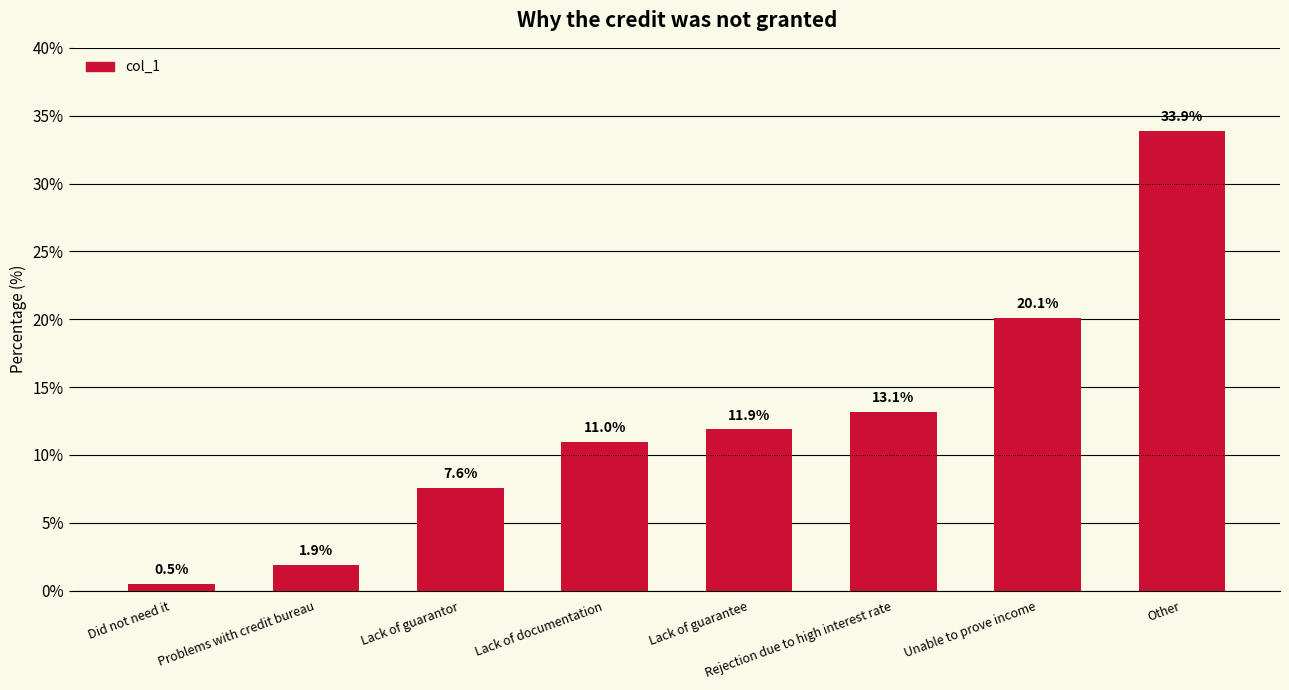

Reading left to right, transcribe all the data shown in this chart.

0.5	1.9	7.6	11.0	11.9	13.1	20.1	33.9